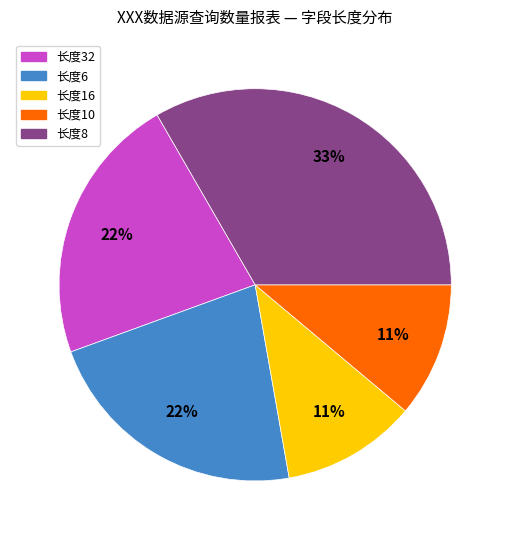

To the nearest percent, what is the average slice percentage?

20%